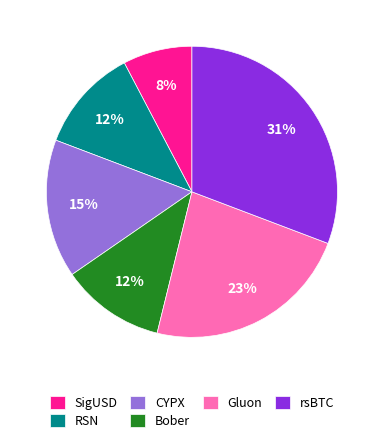

To the nearest percent, what percentage of the pie is rsBTC?

31%